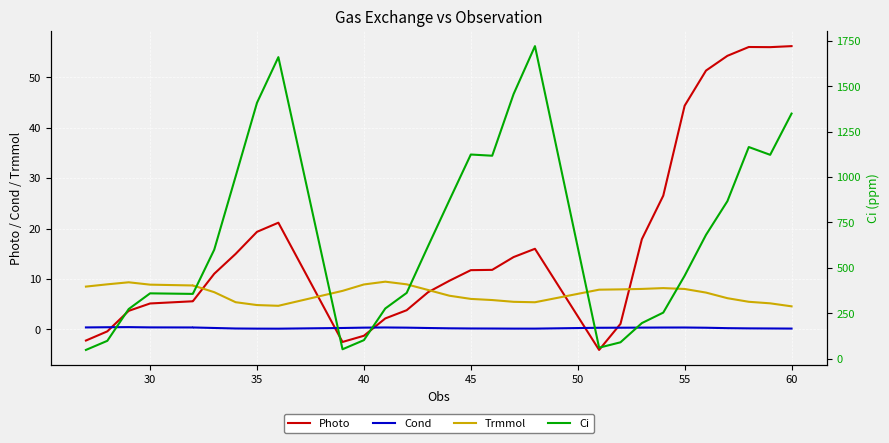

Reading left to right, transcribe all the data shown in this chart.

Photo: -2.2	-0.4	3.7	5.1	5.6	5.6	11.0	15.0	19.3	21.2	-2.5	-1.3	2.2	3.8	7.4	9.7	11.7	11.8	14.3	16.0	-4.1	1.1	17.9	26.5	44.3	51.3	54.2	56.0	55.9	56.1
Cond: 0.4	0.4	0.5	0.4	0.4	0.4	0.3	0.2	0.2	0.2	0.3	0.4	0.4	0.4	0.3	0.2	0.2	0.2	0.2	0.2	0.3	0.3	0.4	0.4	0.4	0.3	0.3	0.2	0.2	0.2
Trmmol: 8.5	8.9	9.3	8.9	8.7	8.7	7.4	5.4	4.8	4.7	7.6	8.9	9.5	8.9	7.8	6.7	6.1	5.8	5.5	5.4	7.9	7.9	8.0	8.2	8.0	7.3	6.2	5.5	5.2	4.6
Ci: 47.7	97.8	273.0	359.5	356.4	356.4	599.9	1003.4	1409.4	1661.0	51.3	101.6	276.0	361.9	619.2	873.0	1124.4	1117.8	1457.4	1721.7	60.1	89.8	195.6	253.3	456.6	681.8	867.5	1165.7	1122.7	1350.0